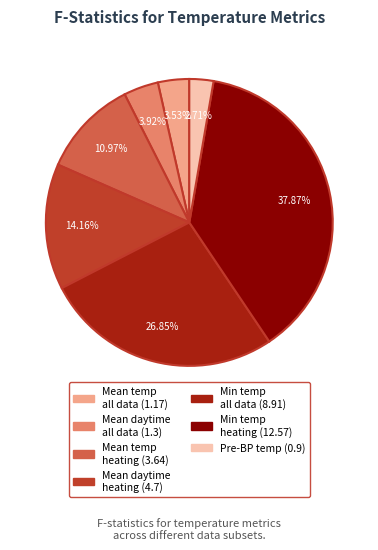

Is there a majority slice in this chart?

No